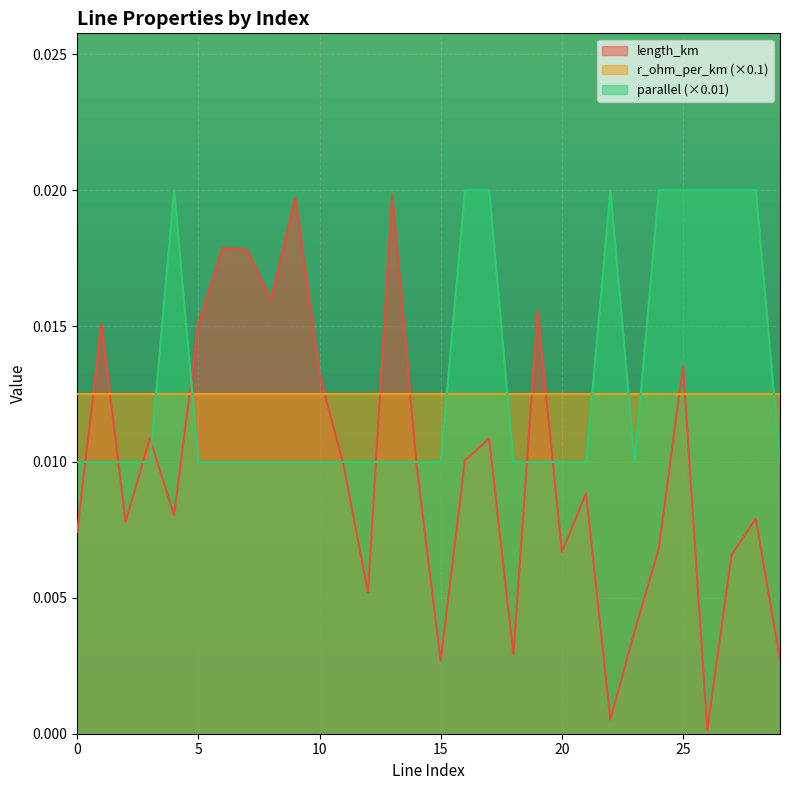

Which series has the largest range (max minus min)?

length_km